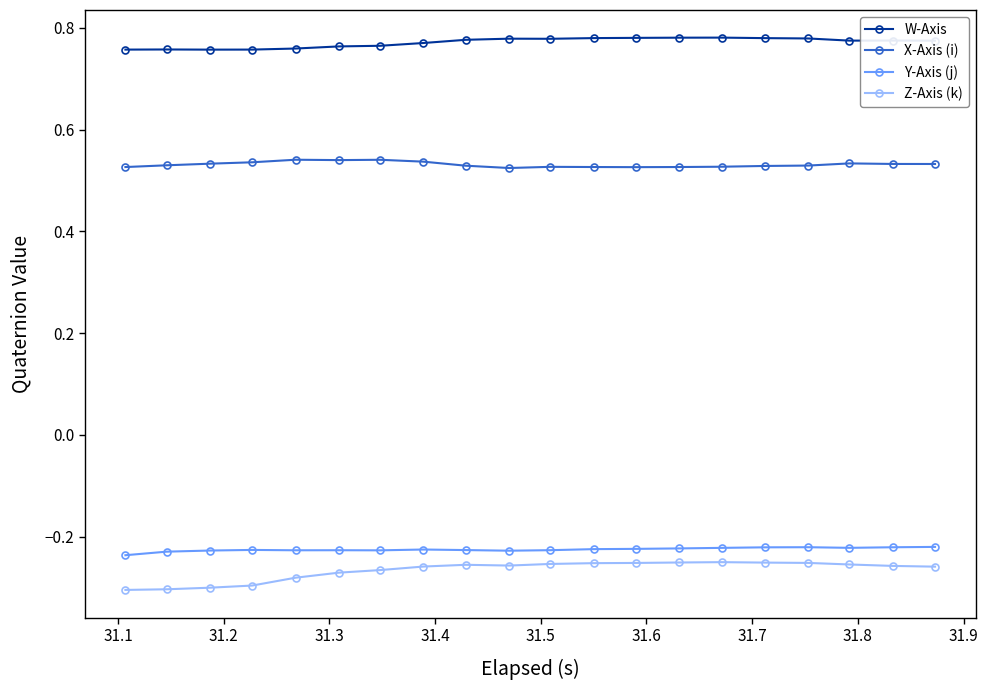

What are all the series names shown in the legend?

W-Axis, X-Axis (i), Y-Axis (j), Z-Axis (k)